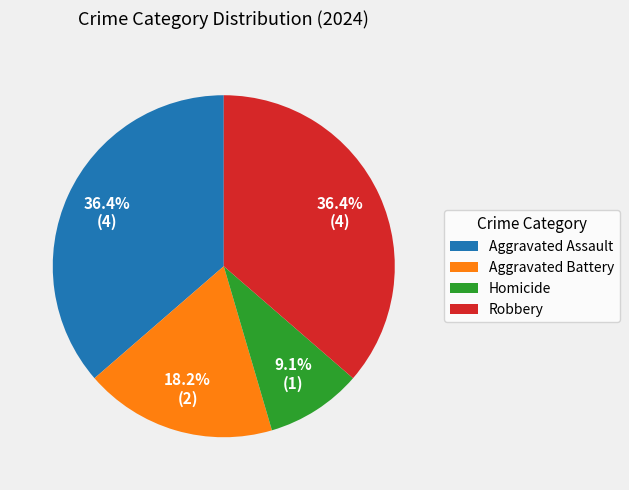

Does Aggravated Battery account for over 50% of the chart?

No